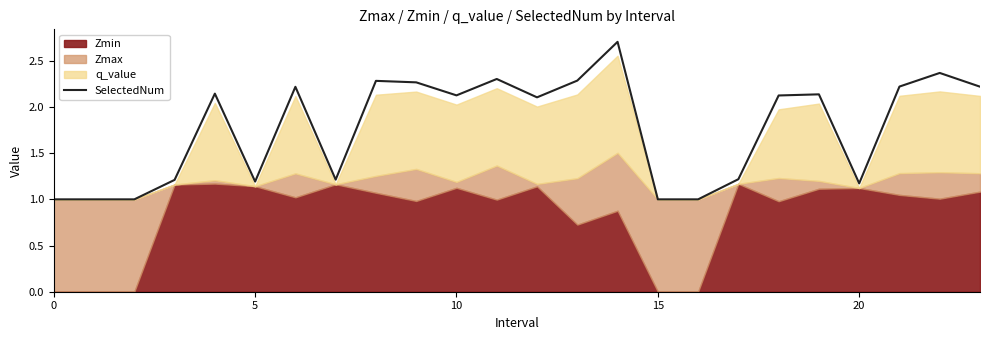

What is the label of the 15th point from the right?

9